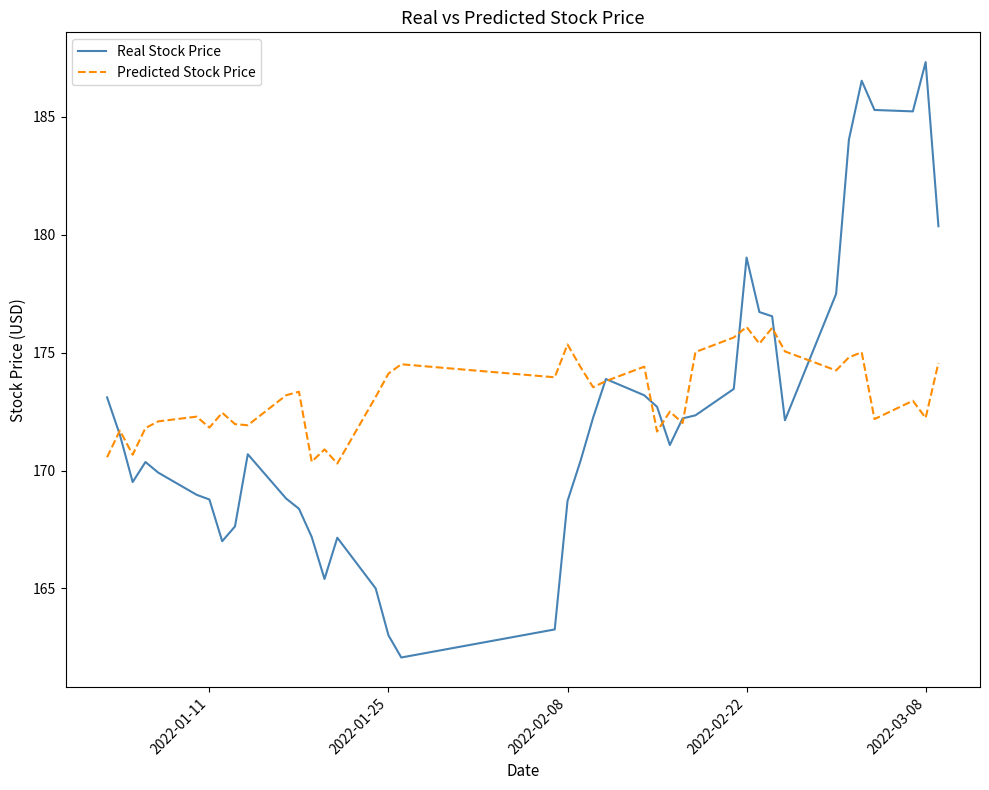

Which series has the widest spread of values?

Real Stock Price